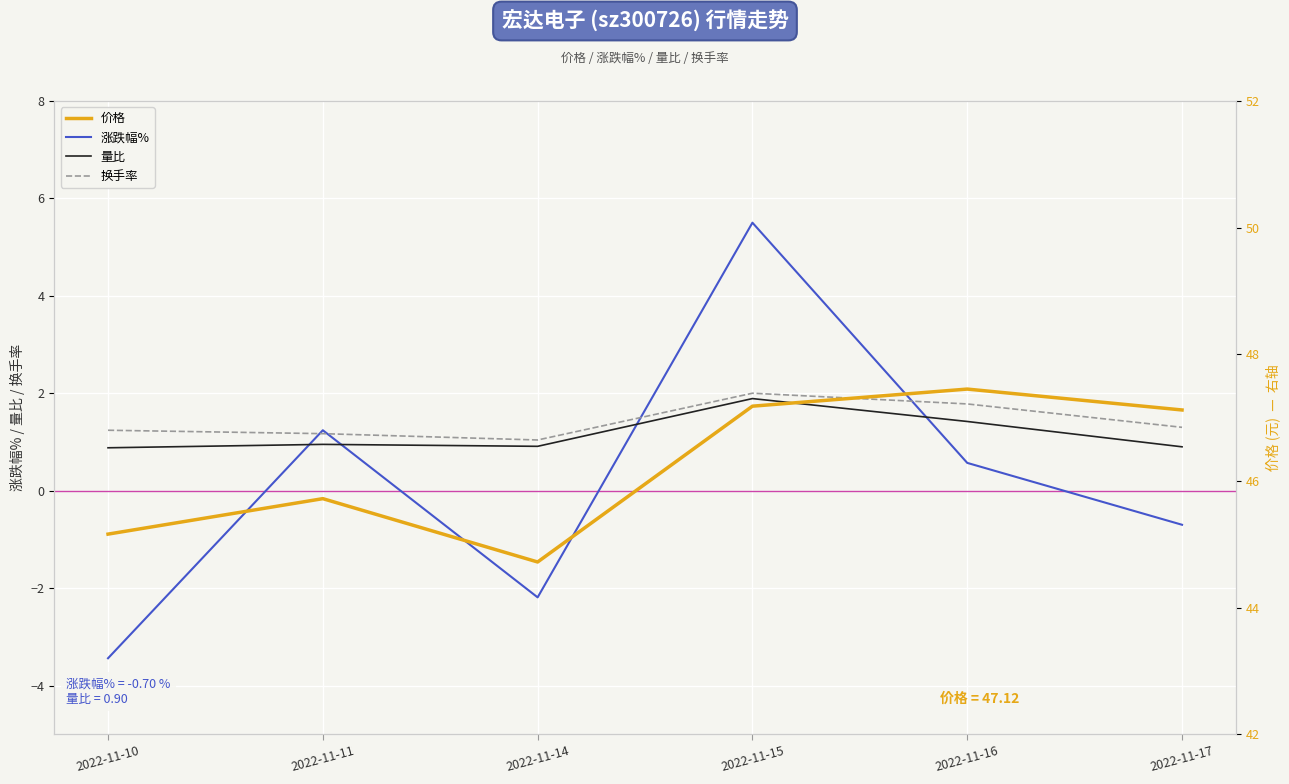

Where is the first local maximum for 换手率?

2022-11-15